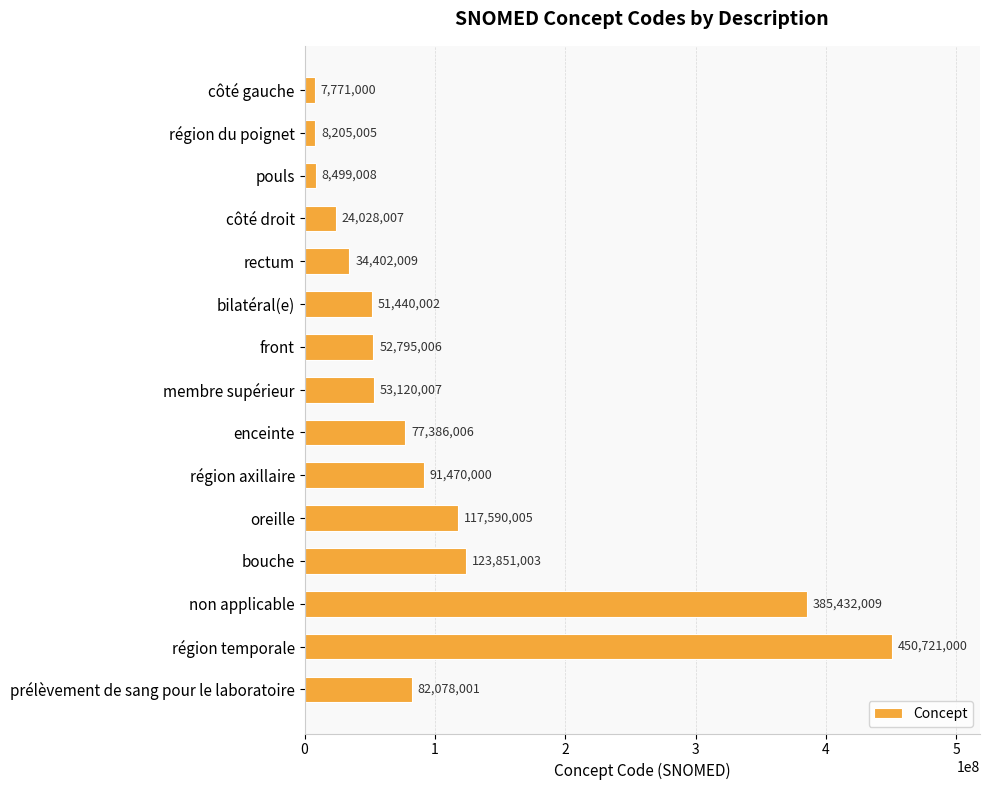

What is the sum of all values?

1568788068